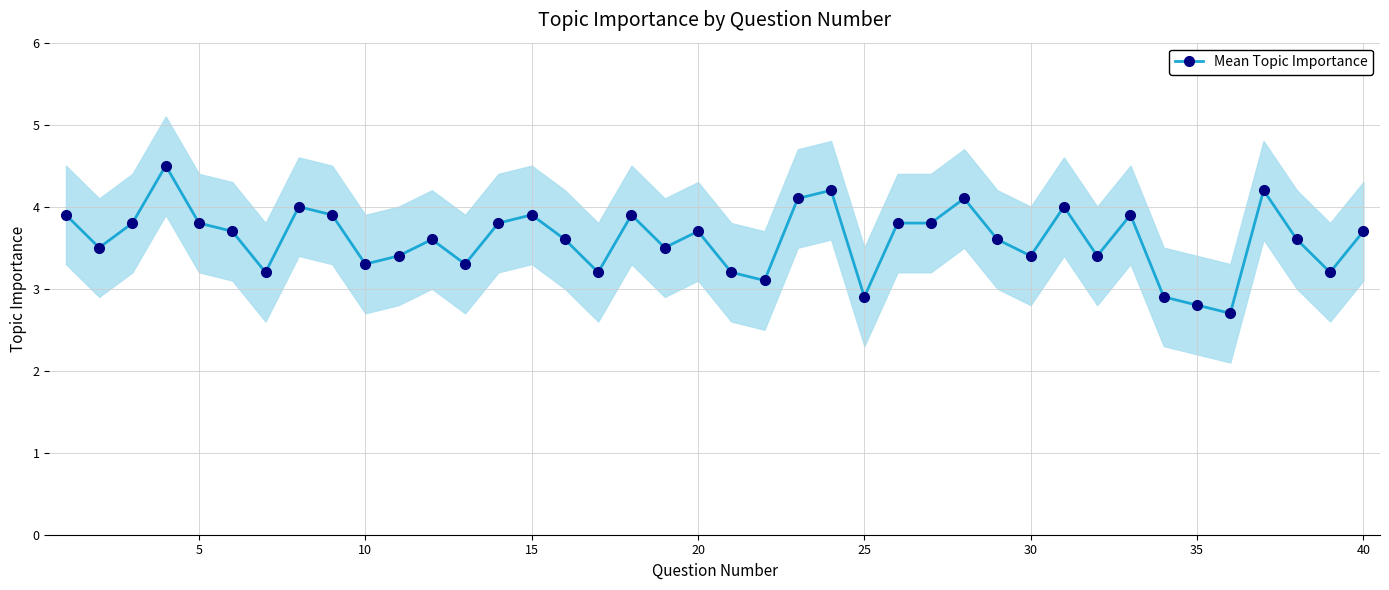

True or false: Mean Topic Importance has more than 1 points higher than both neighbors.

True